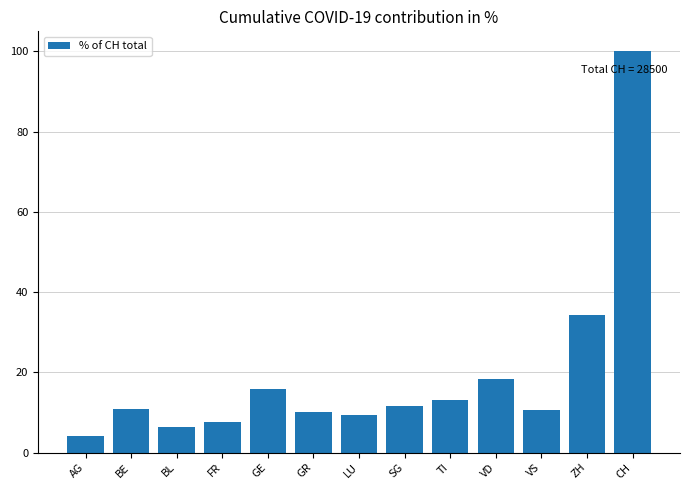

What is the approximate value at VS?

10.5